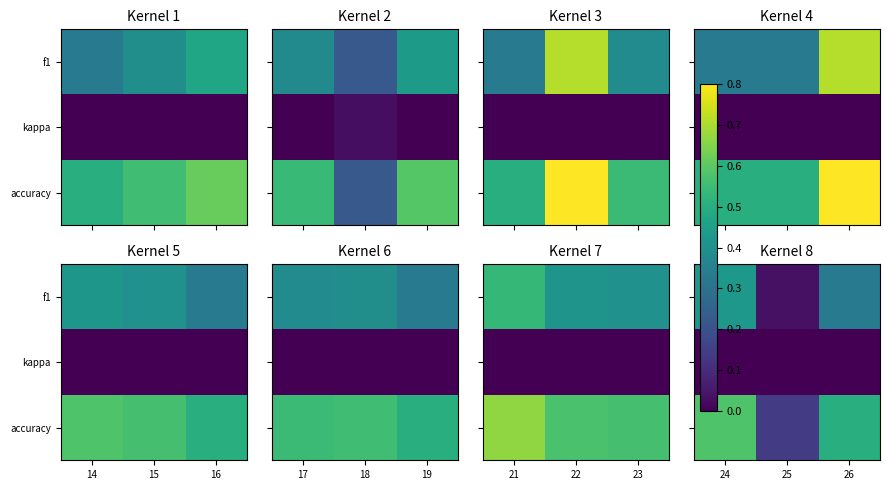

At 24, list the series in order from largest to smallest.

accuracy, f1, kappa